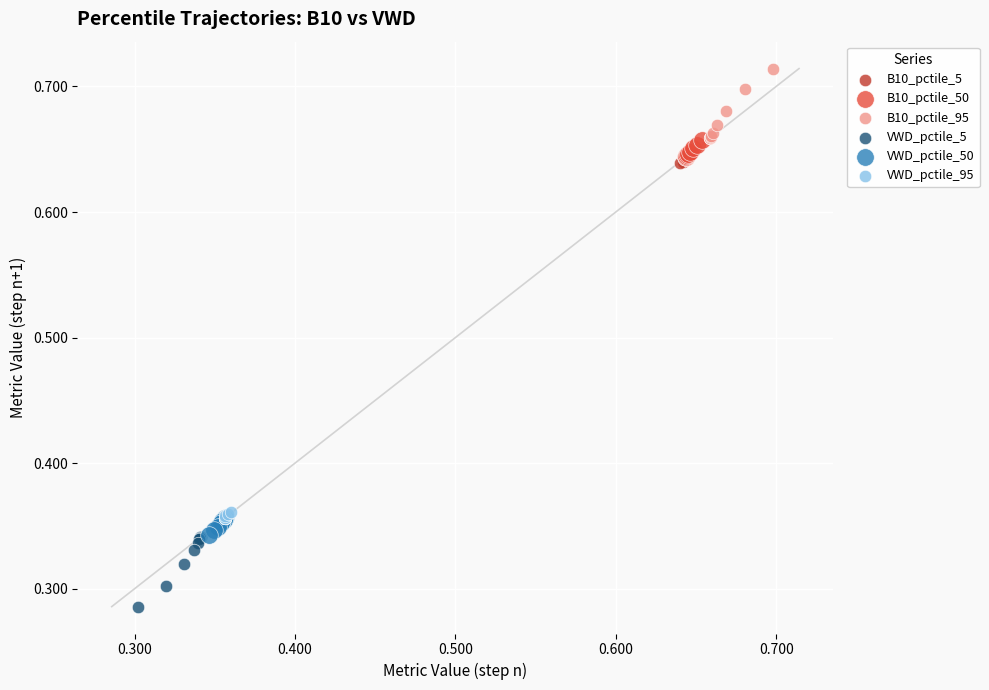

What are all the series names shown in the legend?

B10_pctile_5, B10_pctile_50, B10_pctile_95, VWD_pctile_5, VWD_pctile_50, VWD_pctile_95